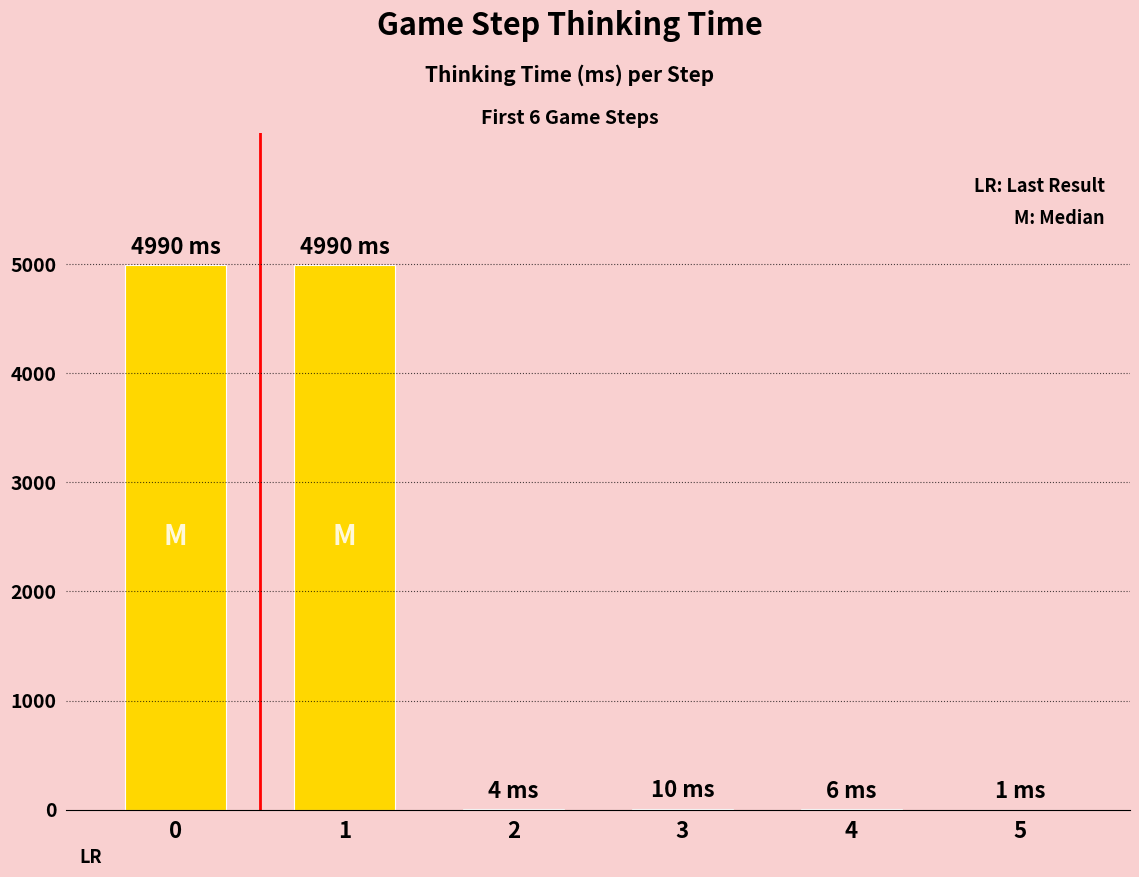

Does the chart contain stacked bars?

No